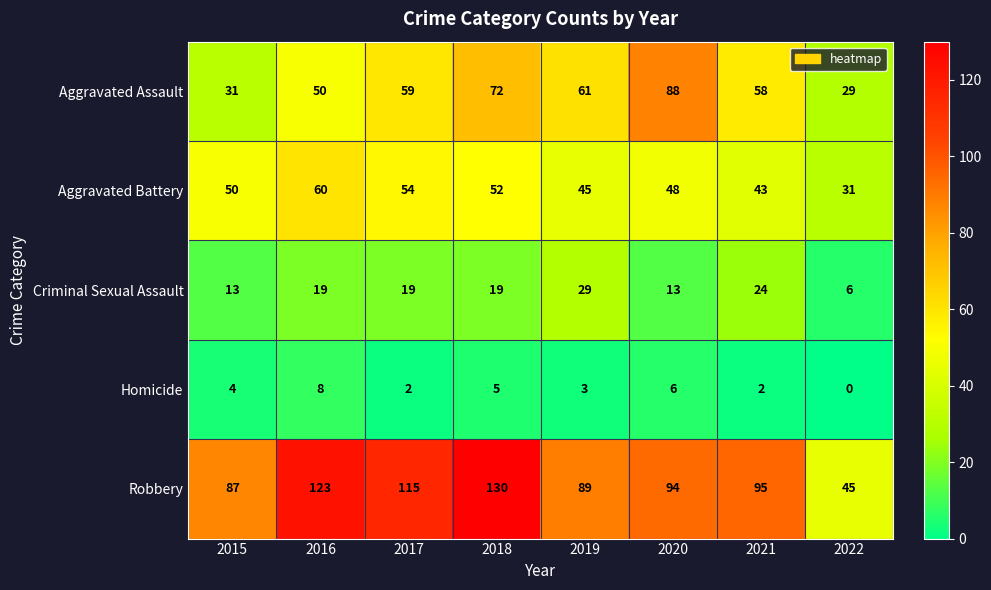

Where is Robbery nearest to the value 87?

2015